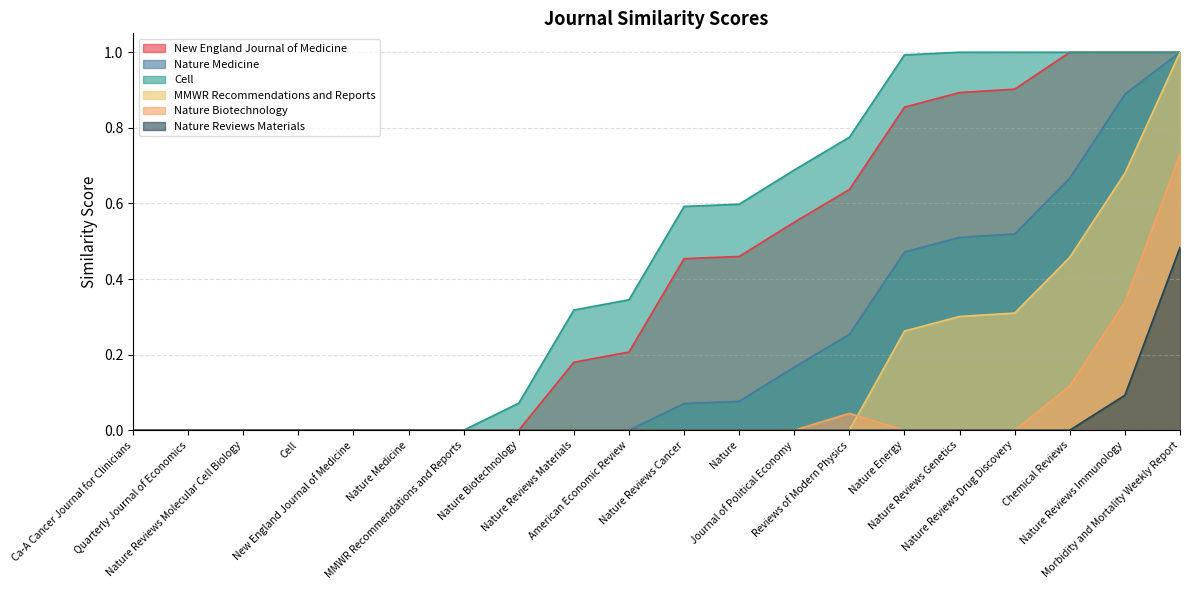

How many lines are shown in the chart?

6